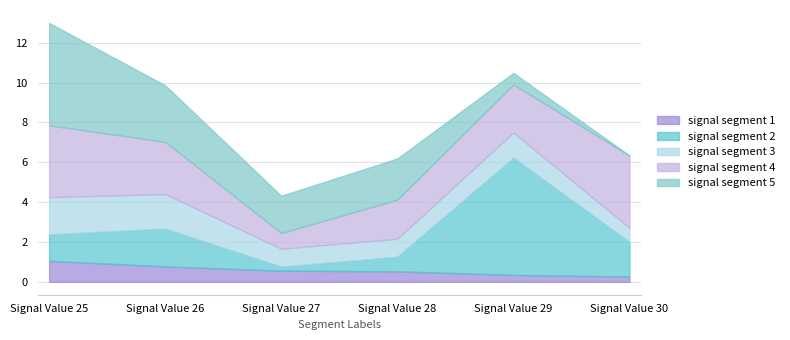

What is the lowest value of the signal segment 1 series?

0.3